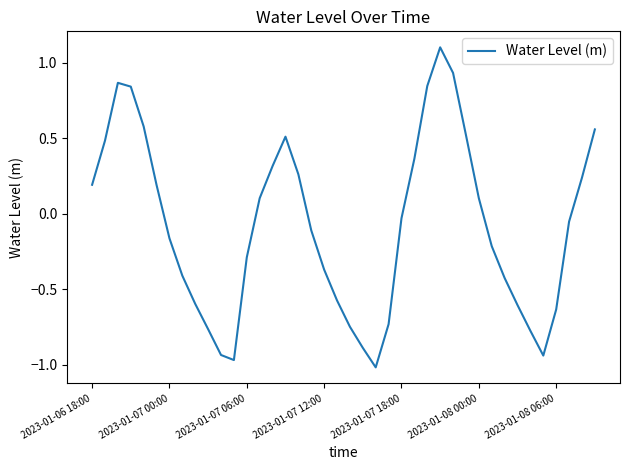

What is the difference between the maximum and minimum values?

2.1